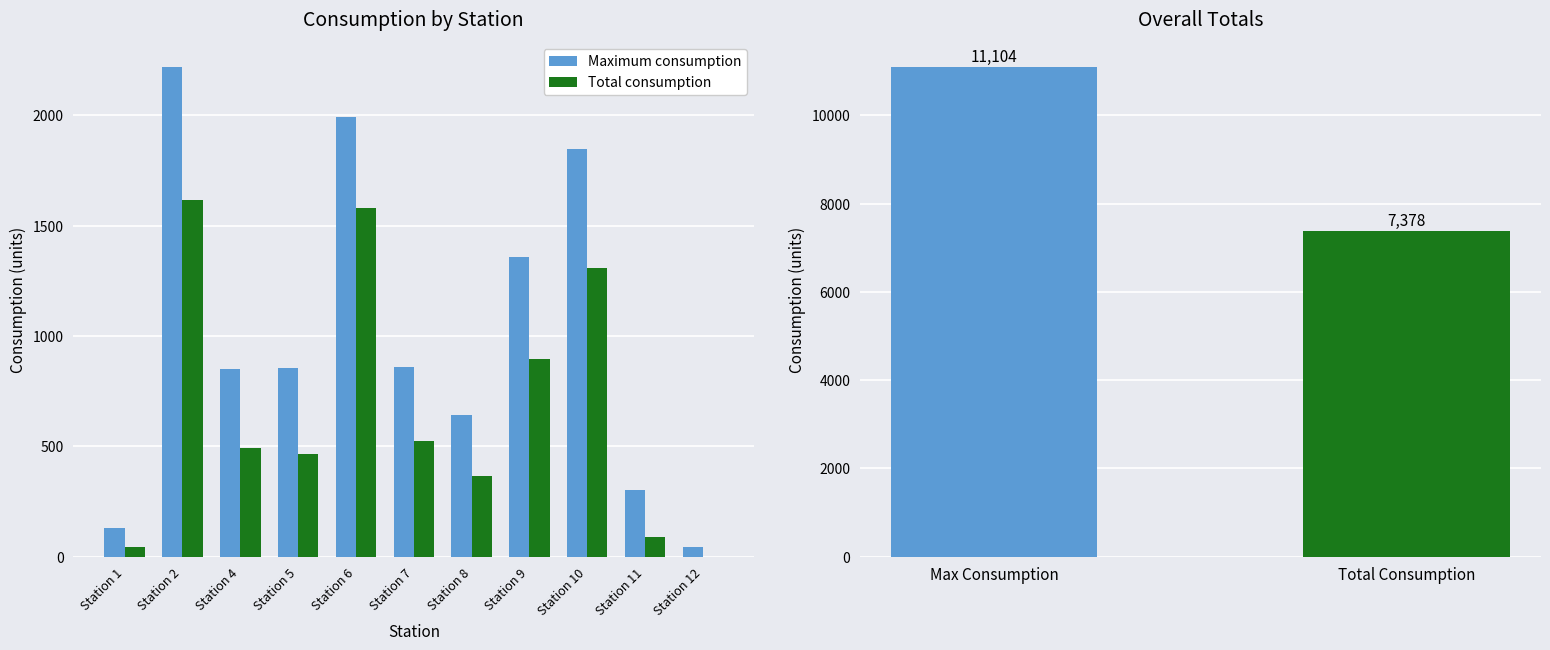

List the series in order of their peak value, highest first.

Maximum consumption, Total consumption